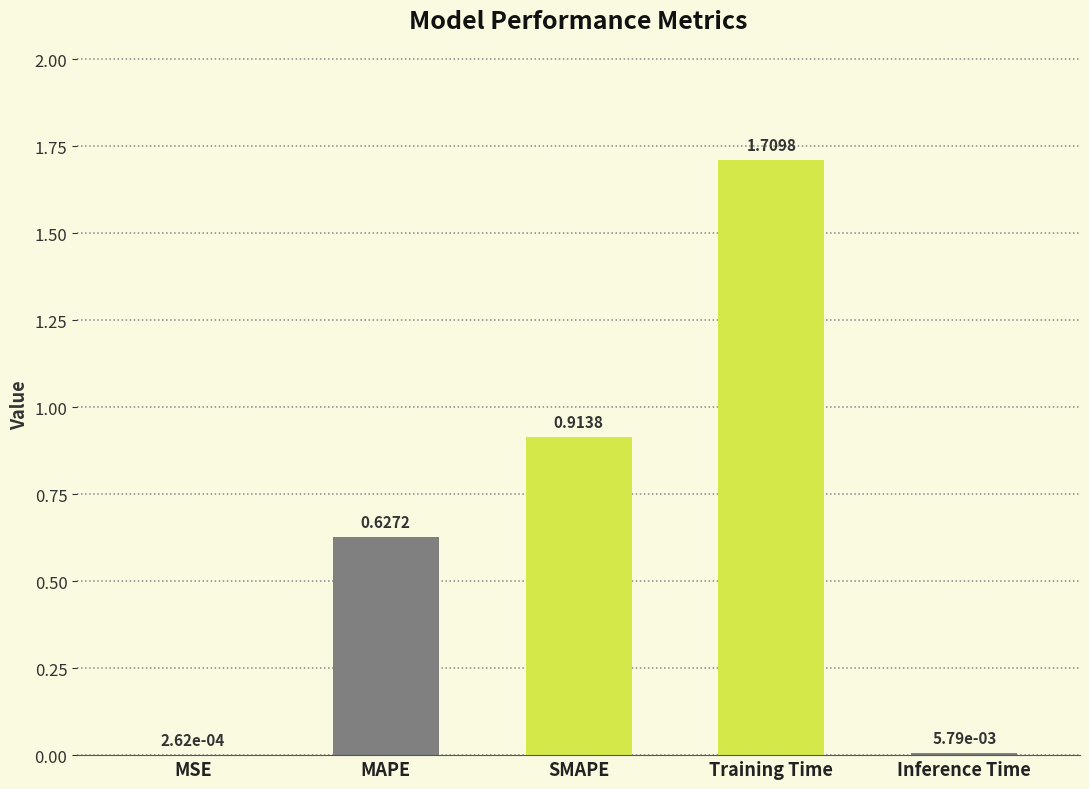

Which label corresponds to the largest value in the chart?

Training Time